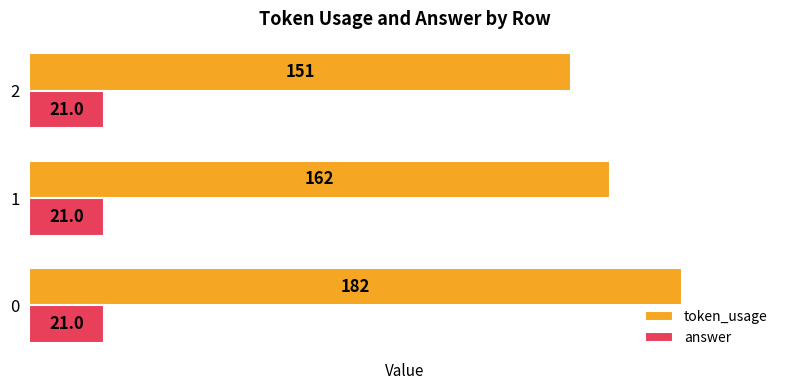

List the series in order of their overall mean, highest first.

token_usage, answer